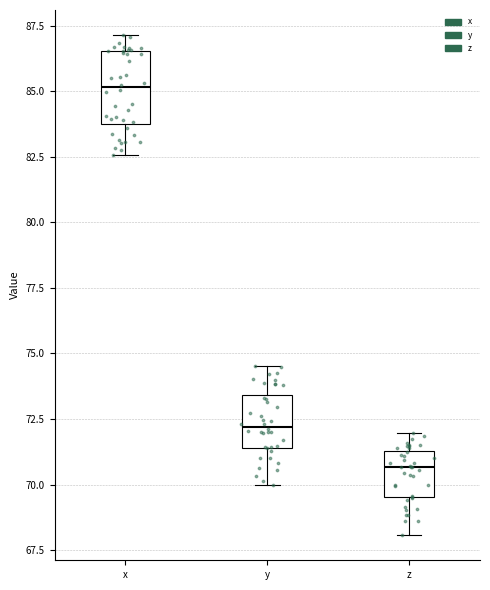

Which box is the tallest, from its lower edge to its upper edge?

x